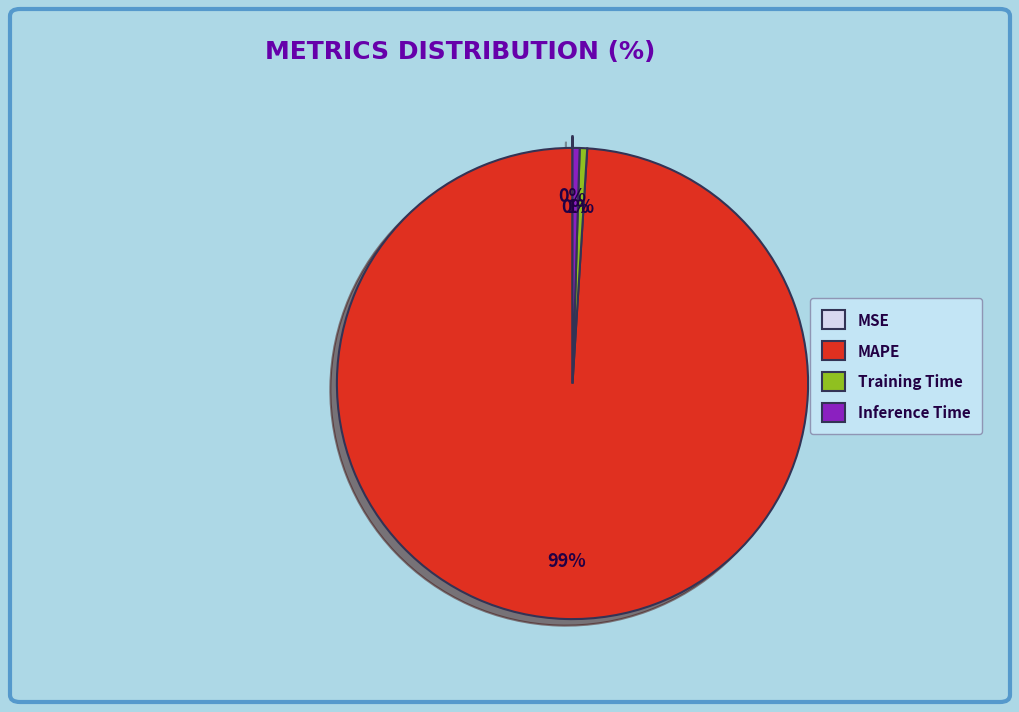

Which has a higher value, MAPE or Inference Time?

MAPE